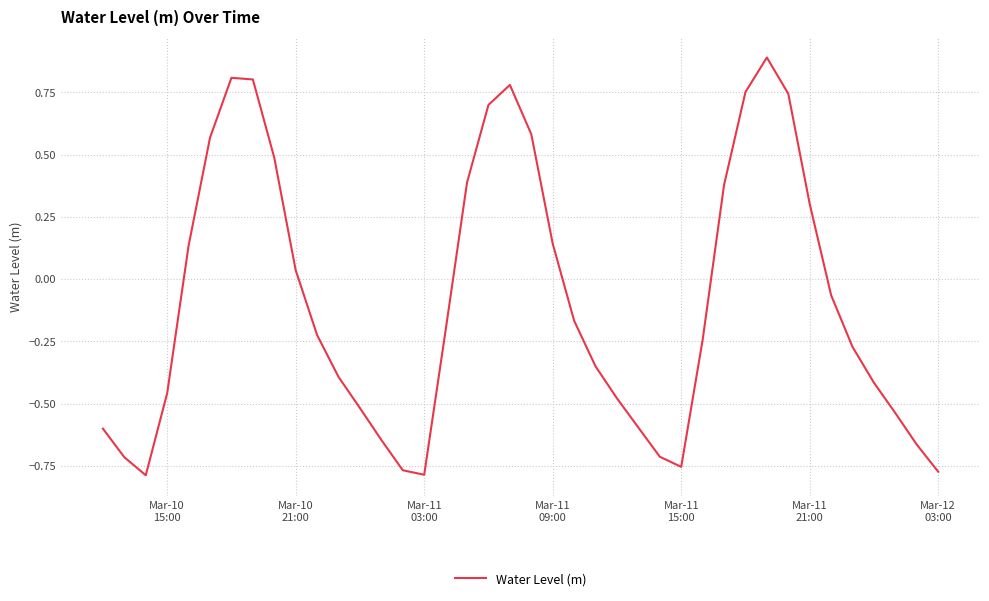

What is the difference between the maximum and minimum values?

1.7